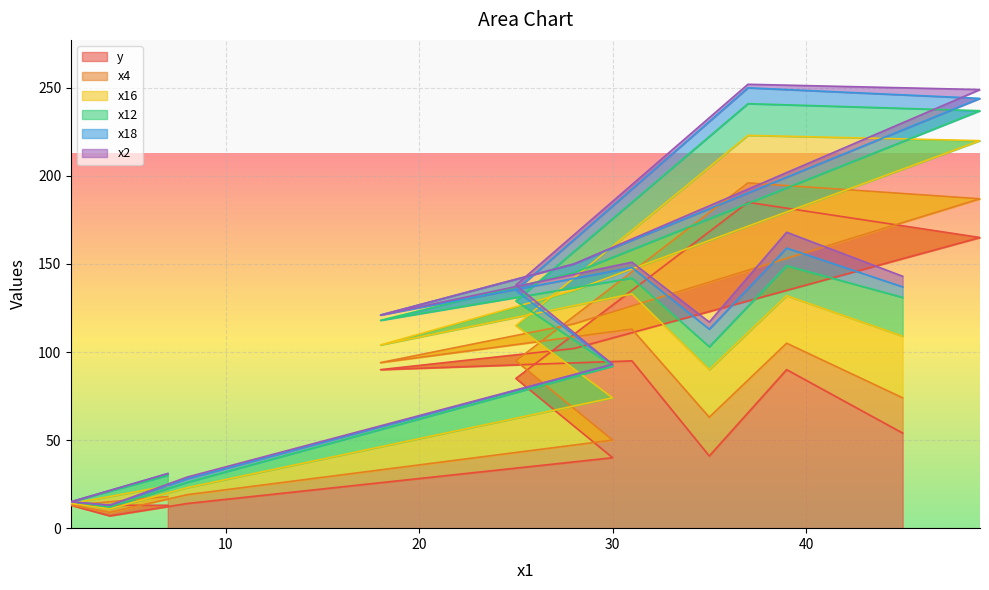

What is the approximate value of x16 at 45?

35